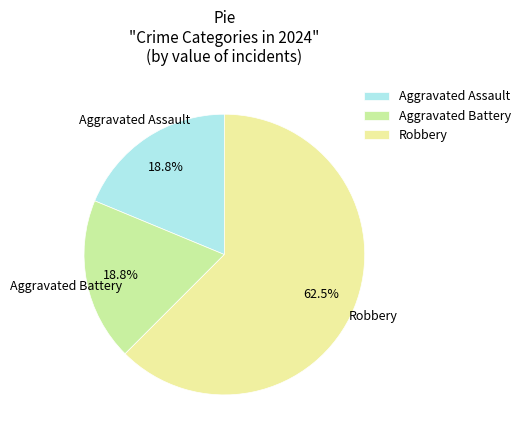

What is the smallest slice in the pie chart?

Aggravated Assault